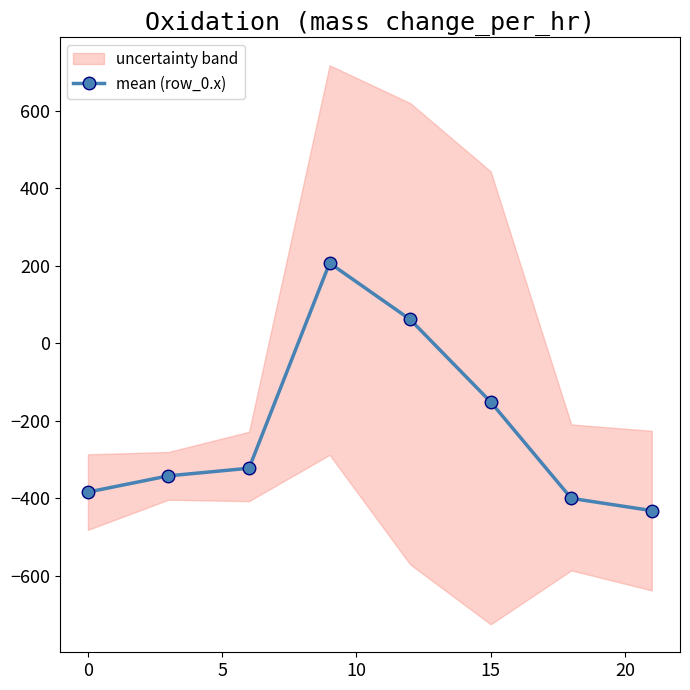

True or false: the data shows -481.9 at 0.

False